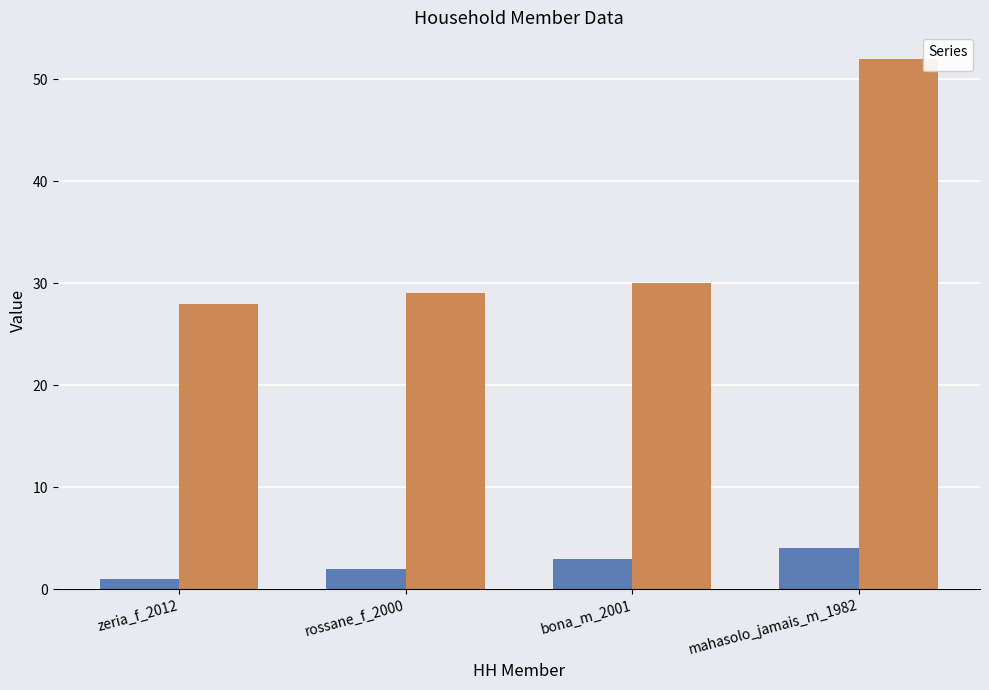

At which category is the sum across all series the highest?

mahasolo_jamais_m_1982